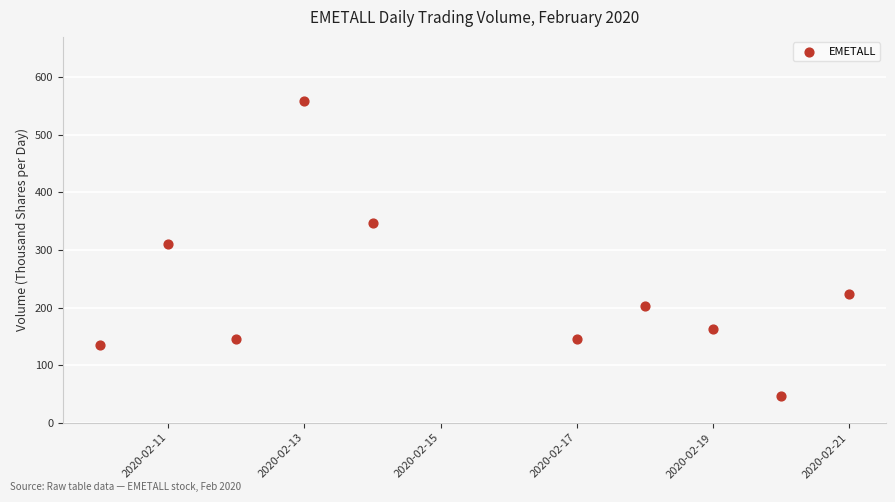

What Y value in the scatter plot is closest to 302?

310.7